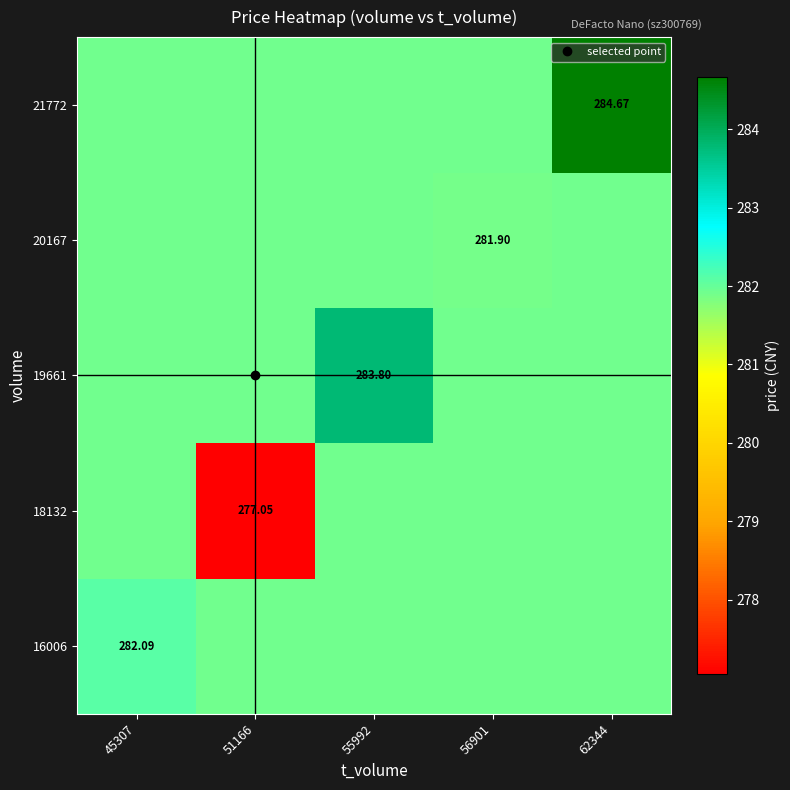

The 21772 series shows 93.4 at 55992. True or false?

False